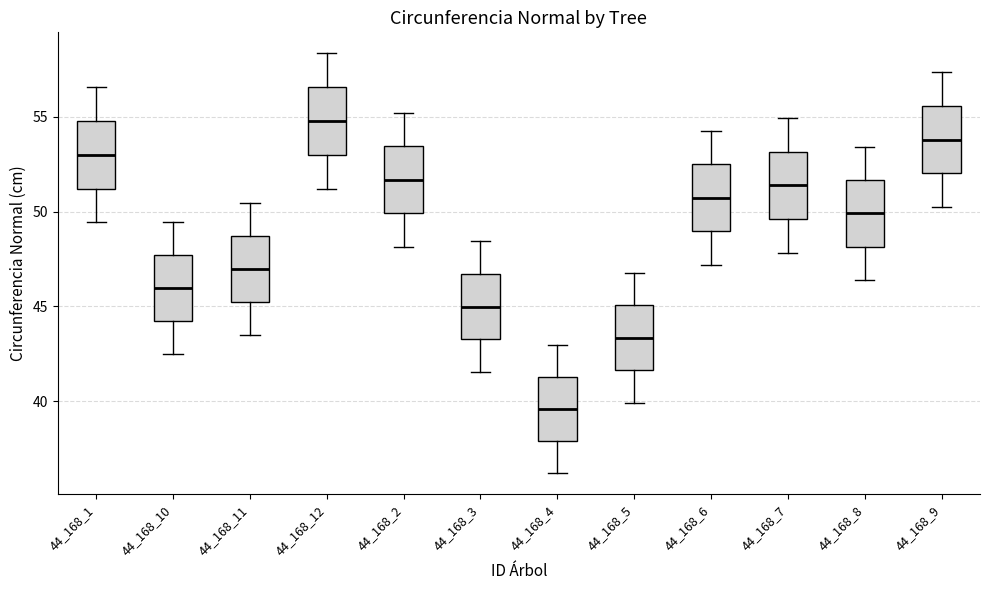

Which box's median line is the lowest?

44_168_4